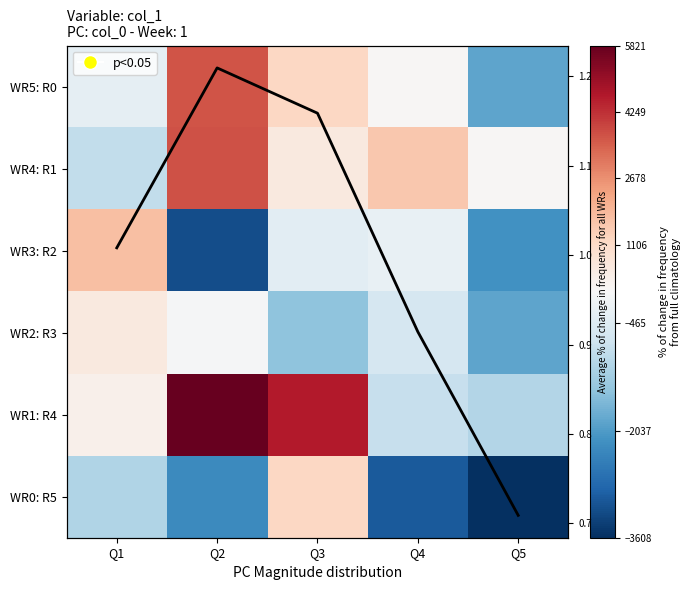

At how many categories does at least one series exceed -2385?

5